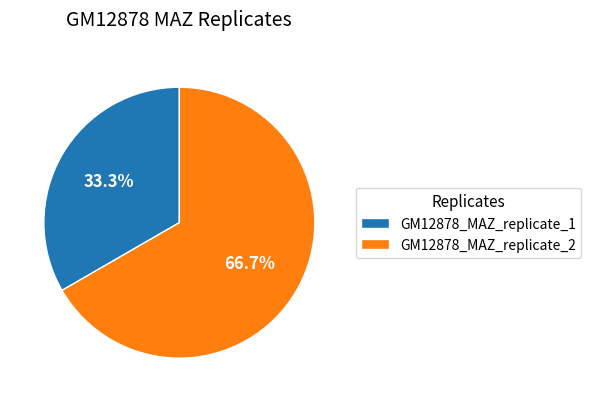

Which has a higher value, GM12878_MAZ_replicate_2 or GM12878_MAZ_replicate_1?

GM12878_MAZ_replicate_2